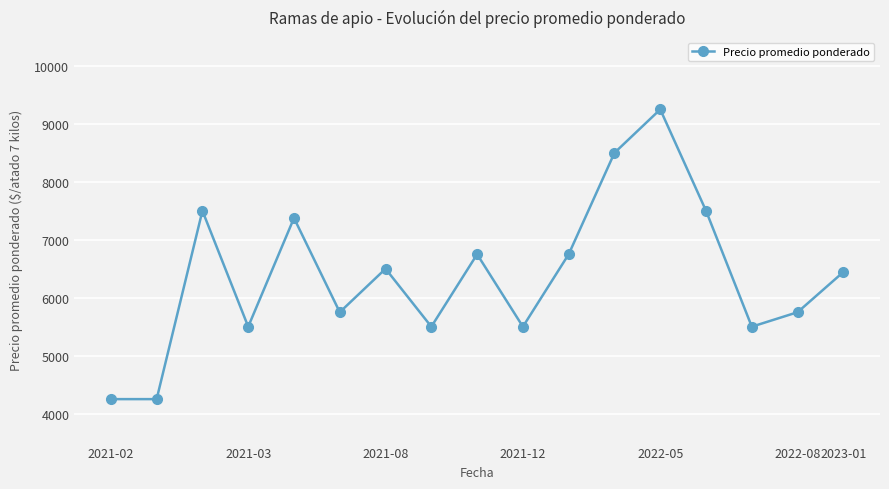

What is the greatest value displayed?

9250